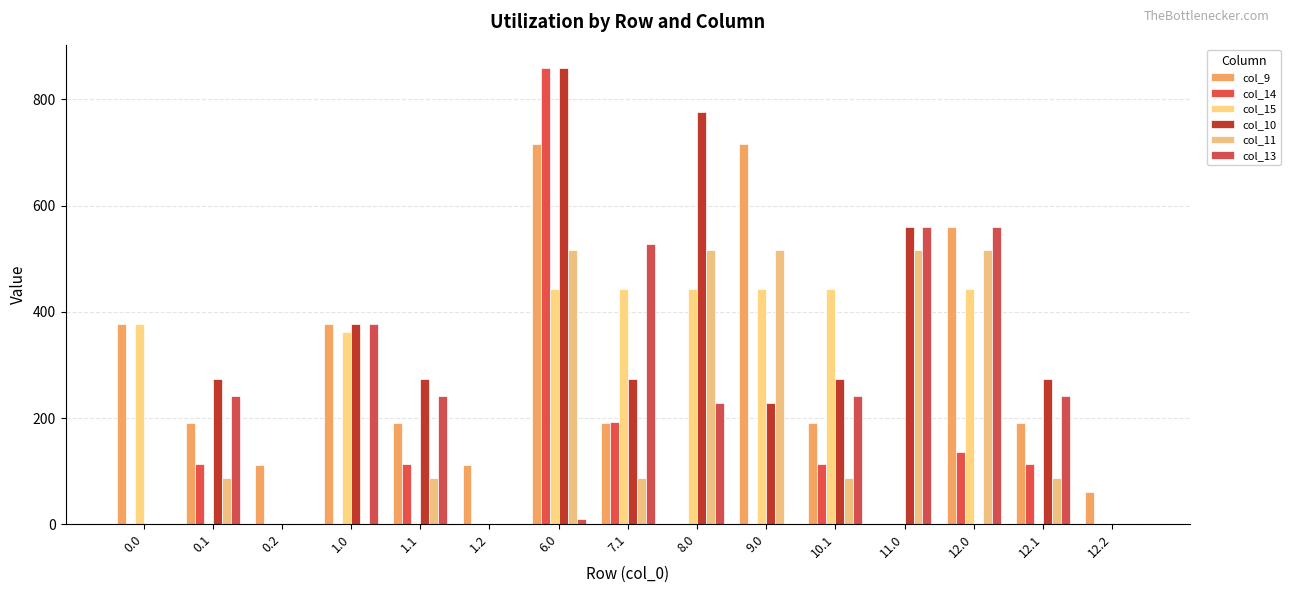

How many categories are shown in the chart?

15